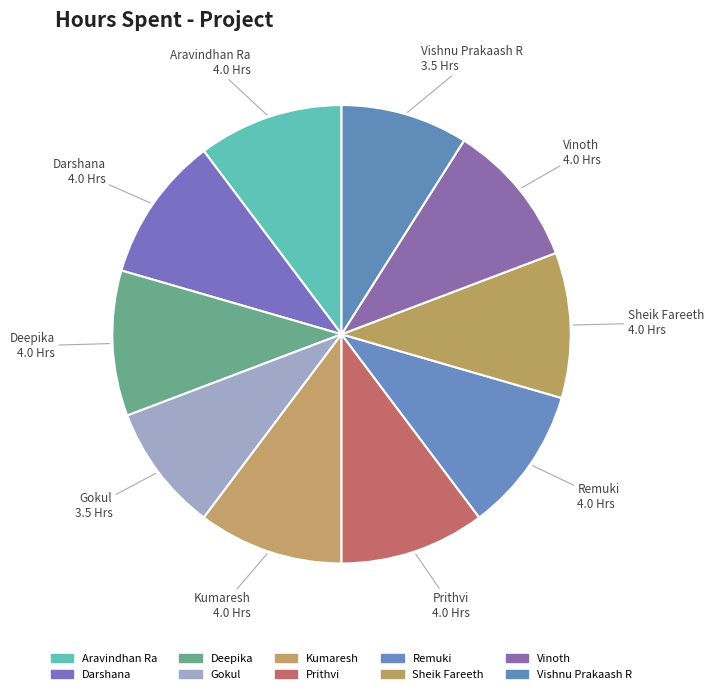

Combined, do Kumaresh and Vinoth account for over 50%?

No